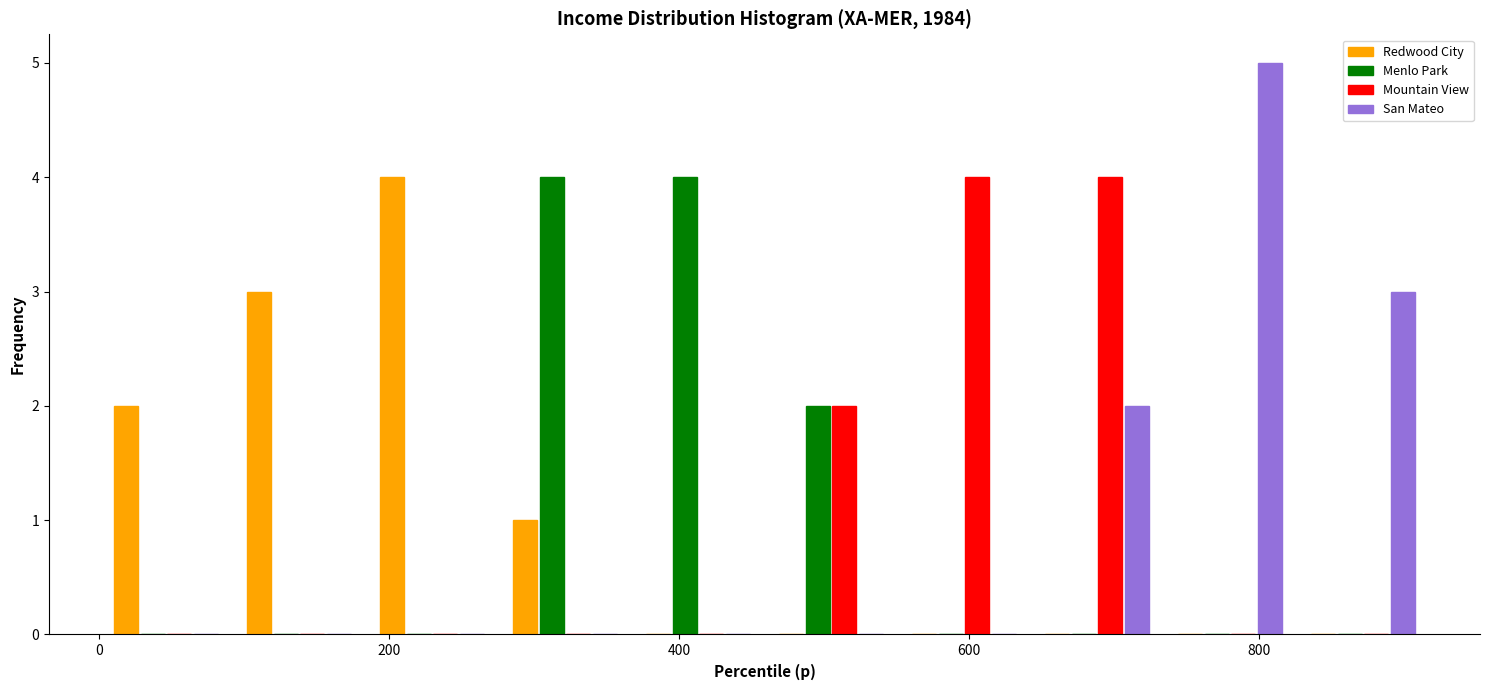

Reading left to right, list every range on the x-axis with the height of the bar of each series over it. Neither the bar edges nor the heights are printed on the chart, so give them approximately, as read against the axes.

0 to 100: Redwood City=2	Menlo Park=0	Mountain View=0	San Mateo=0
100 to 180: Redwood City=3	Menlo Park=0	Mountain View=0	San Mateo=0
180 to 280: Redwood City=4	Menlo Park=0	Mountain View=0	San Mateo=0
280 to 360: Redwood City=1	Menlo Park=4	Mountain View=0	San Mateo=0
360 to 460: Redwood City=0	Menlo Park=4	Mountain View=0	San Mateo=0
460 to 560: Redwood City=0	Menlo Park=2	Mountain View=2	San Mateo=0
560 to 640: Redwood City=0	Menlo Park=0	Mountain View=4	San Mateo=0
640 to 740: Redwood City=0	Menlo Park=0	Mountain View=4	San Mateo=2
740 to 820: Redwood City=0	Menlo Park=0	Mountain View=0	San Mateo=5
820 to 920: Redwood City=0	Menlo Park=0	Mountain View=0	San Mateo=3